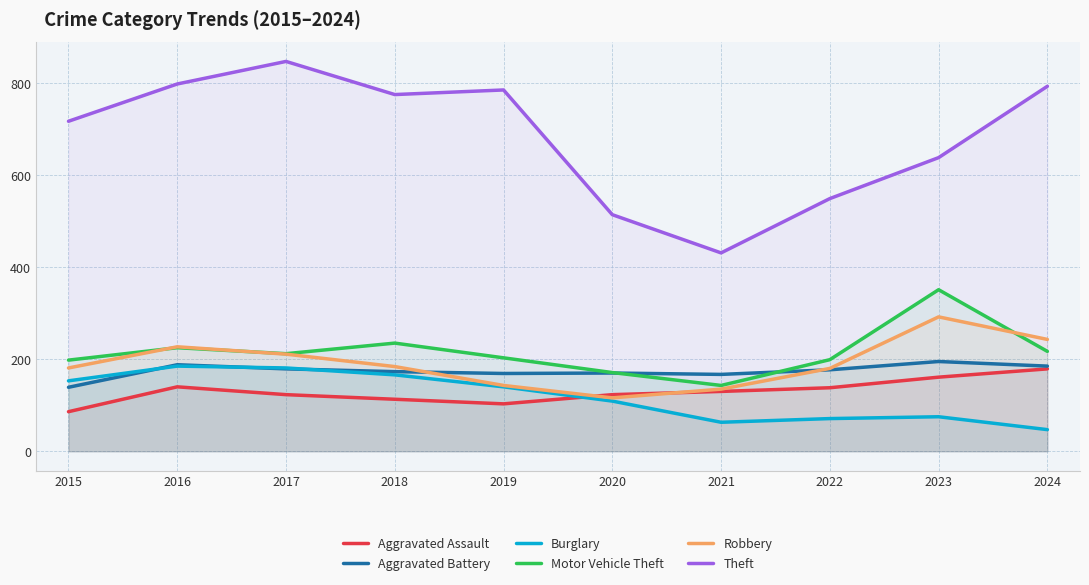

Does the chart display data point markers on the line(s)?

No